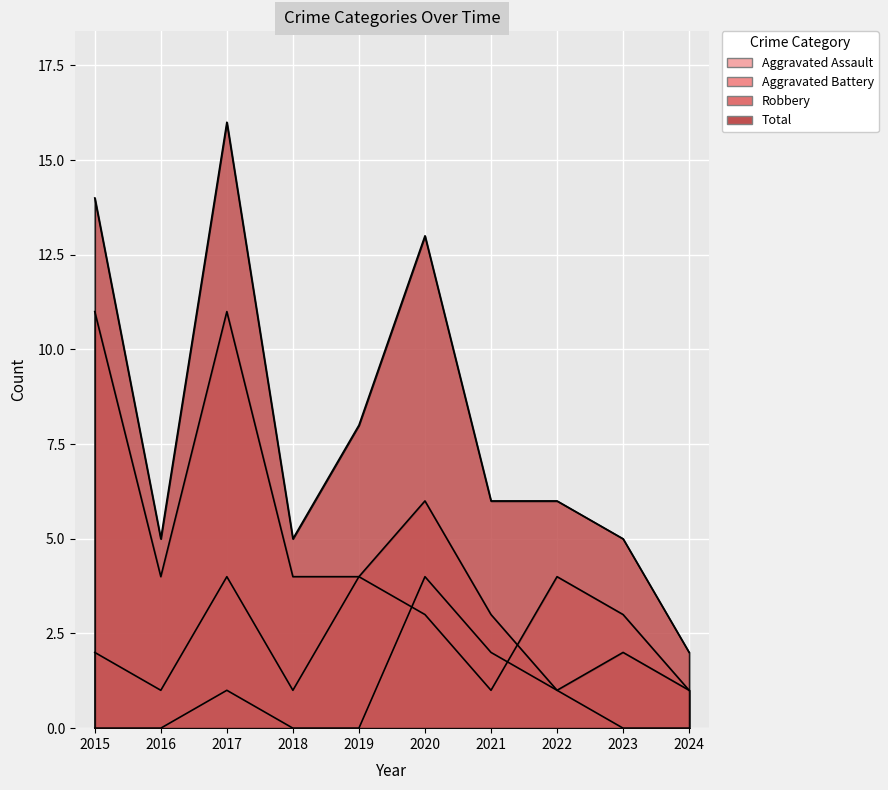

How many values in the Total series exceed 6?

4